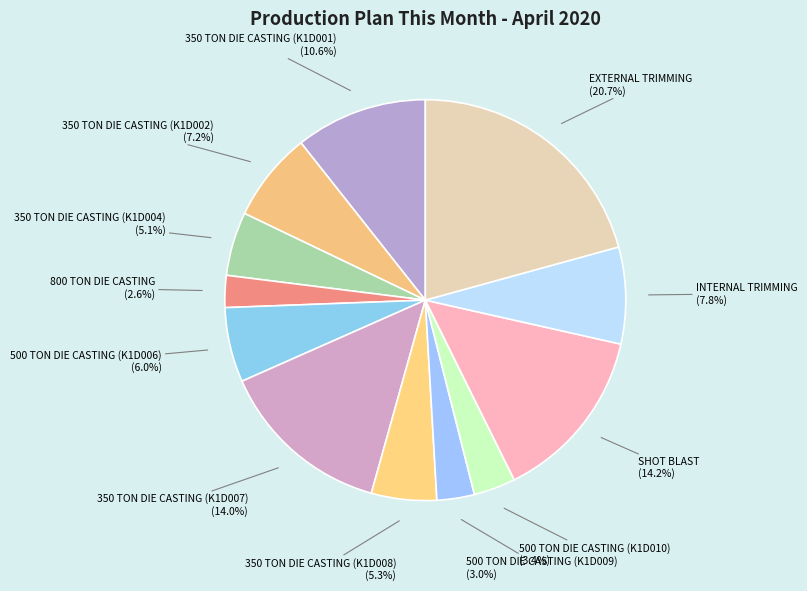

Which has a higher value, 800 TON DIE CASTING or 350 TON DIE CASTING (K1D008)?

350 TON DIE CASTING (K1D008)